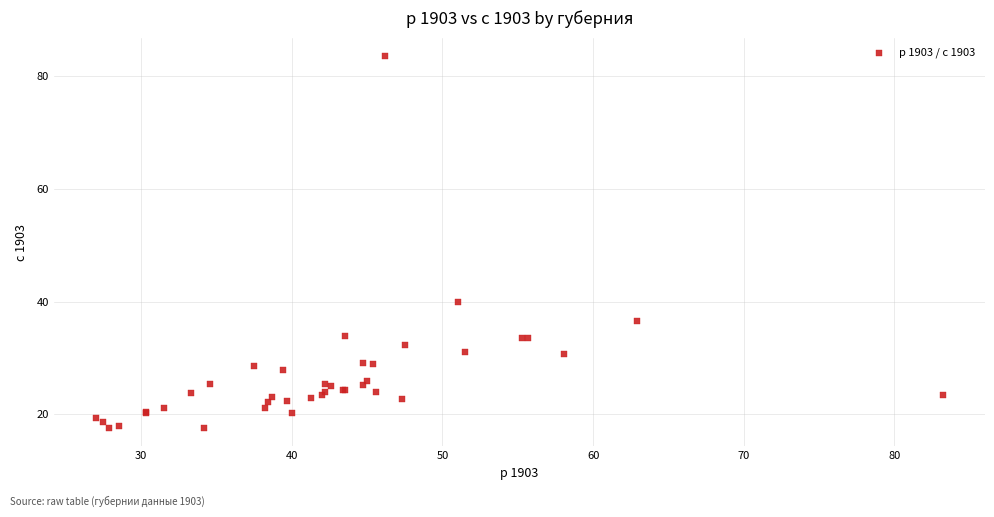

What Y value in the scatter plot is closest to 50?

40.0